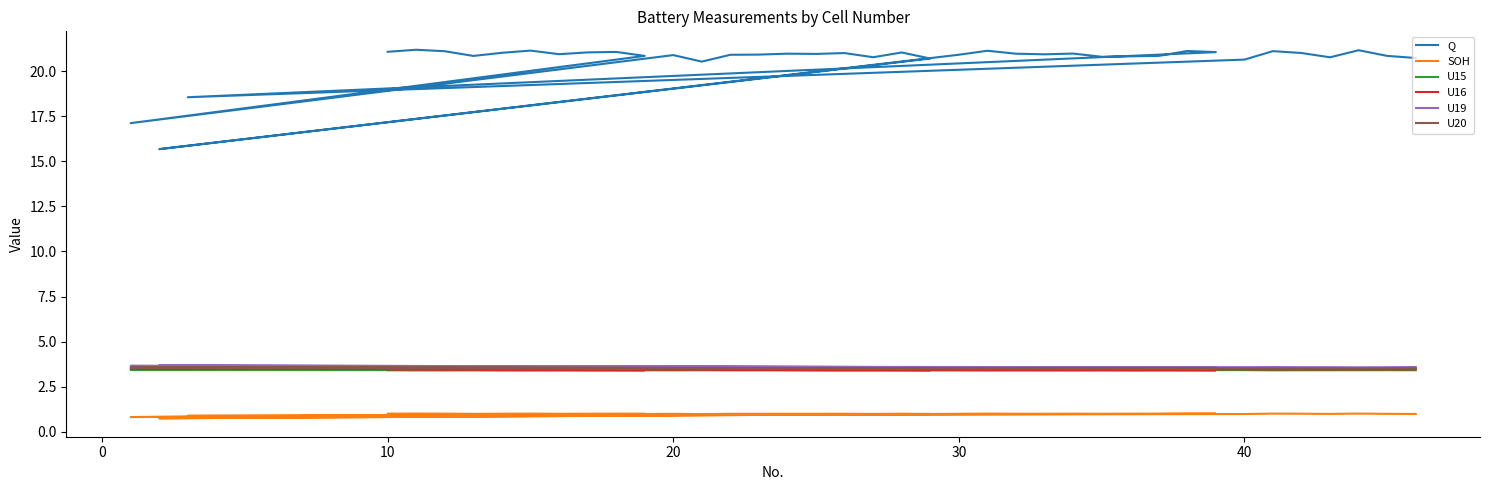

In U16, how many points are lower than both neighbors (excluding endpoints)?

13